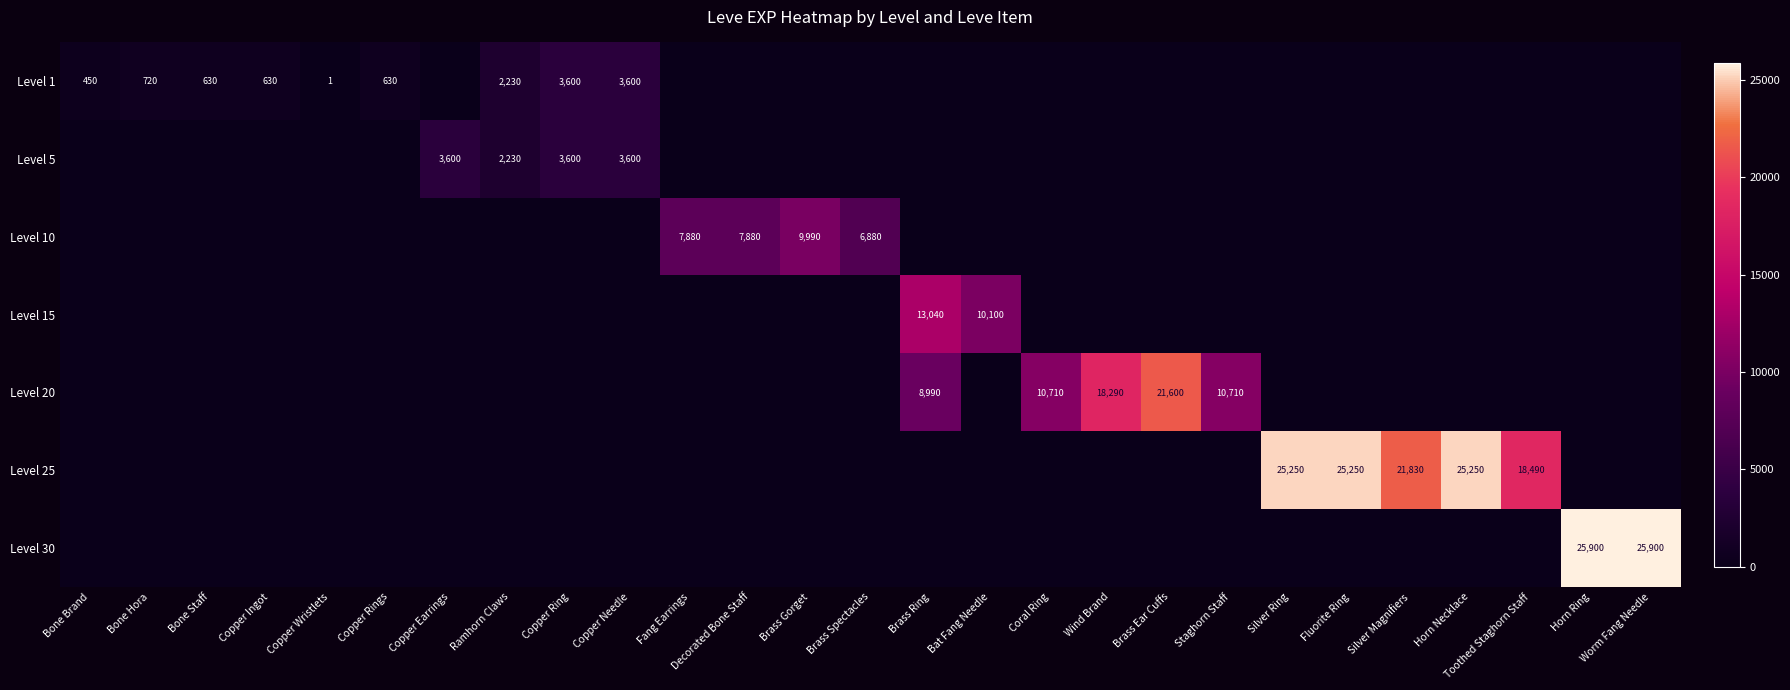

The value of Level 20 at Brass Ring is 8990. True or false?

True